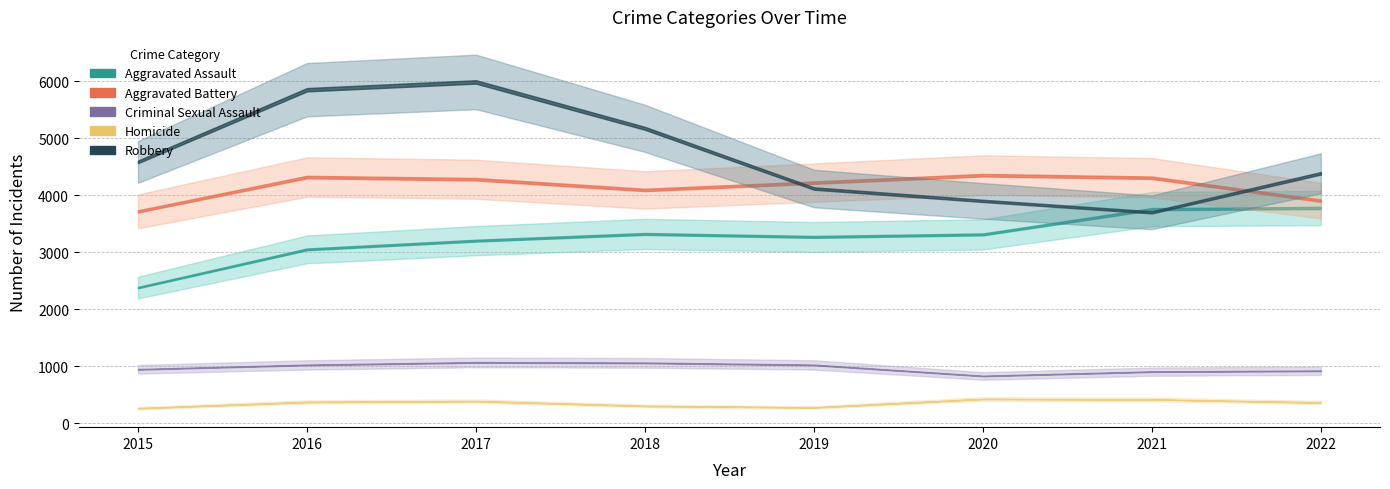

Reading right to left, transcribe all the data shown in this chart.

Aggravated Assault: 2022=3775	2021=3754	2020=3311	2019=3267	2018=3319	2017=3201	2016=3048	2015=2378
Aggravated Battery: 2022=3903	2021=4305	2020=4350	2019=4219	2018=4091	2017=4279	2016=4317	2015=3715
Criminal Sexual Assault: 2022=918	2021=903	2020=827	2019=1021	2018=1057	2017=1065	2016=1021	2015=944
Homicide: 2022=361	2021=415	2020=424	2019=275	2018=301	2017=386	2016=371	2015=261
Robbery: 2022=4383	2021=3698	2020=3899	2019=4116	2018=5172	2017=5986	2016=5849	2015=4583